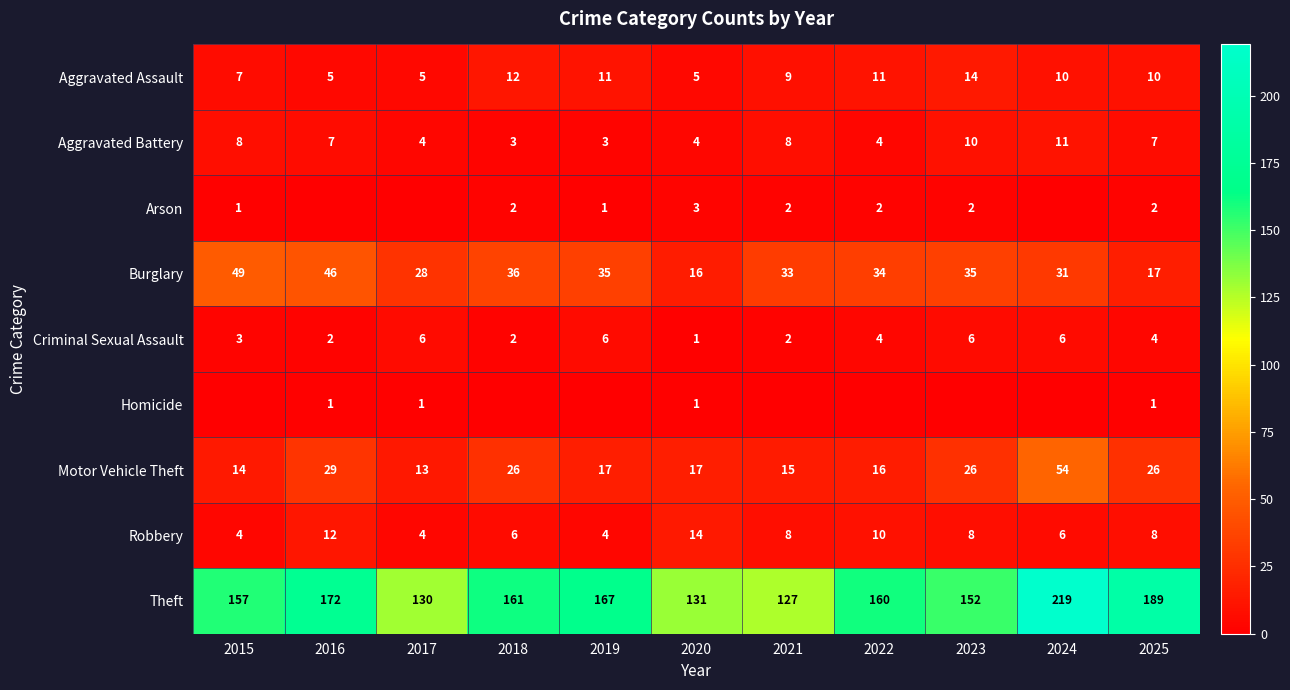

At how many categories does at least one series exceed 4?

11